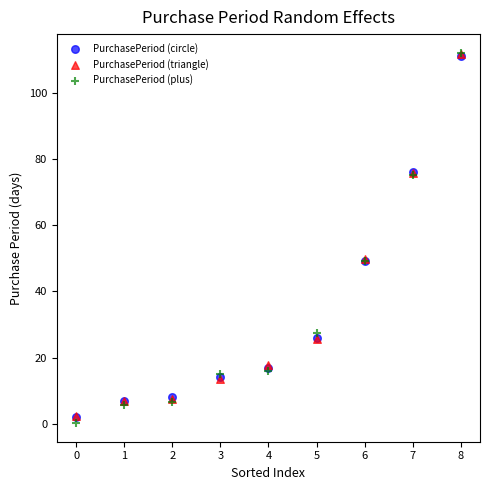

Which series contains the lowest Y value?

PurchasePeriod (plus)